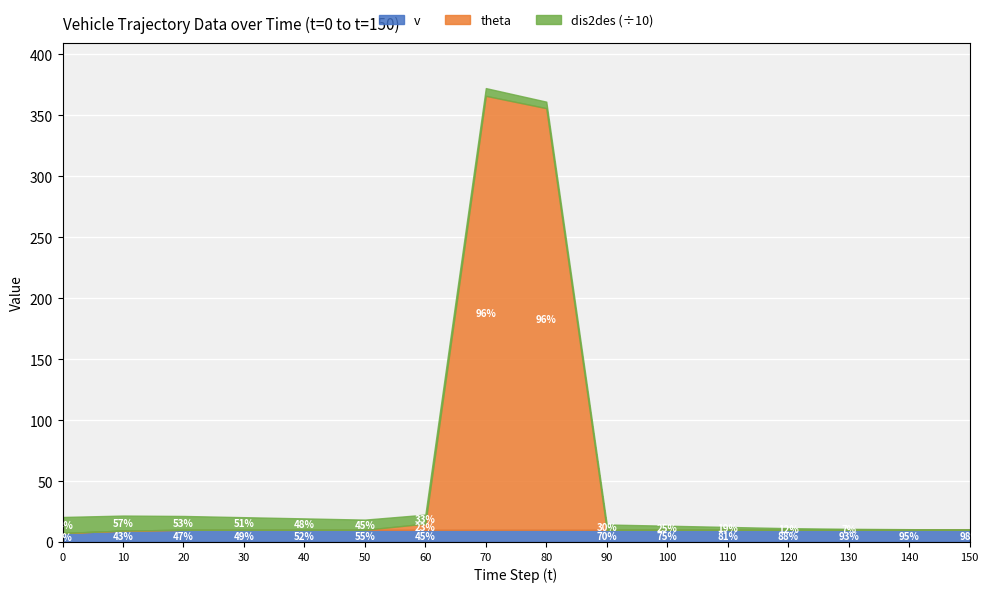

What is the sum of all dis2des values?

967.6